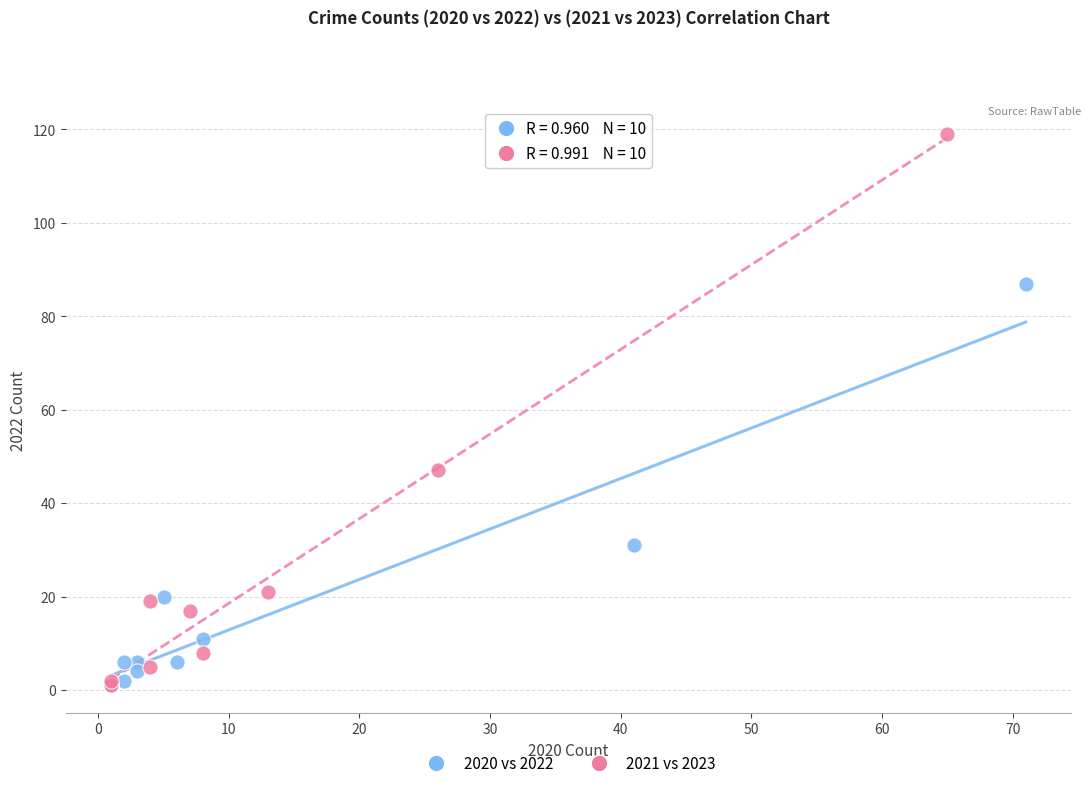

Which series has the widest spread of Y values?

2021 vs 2023